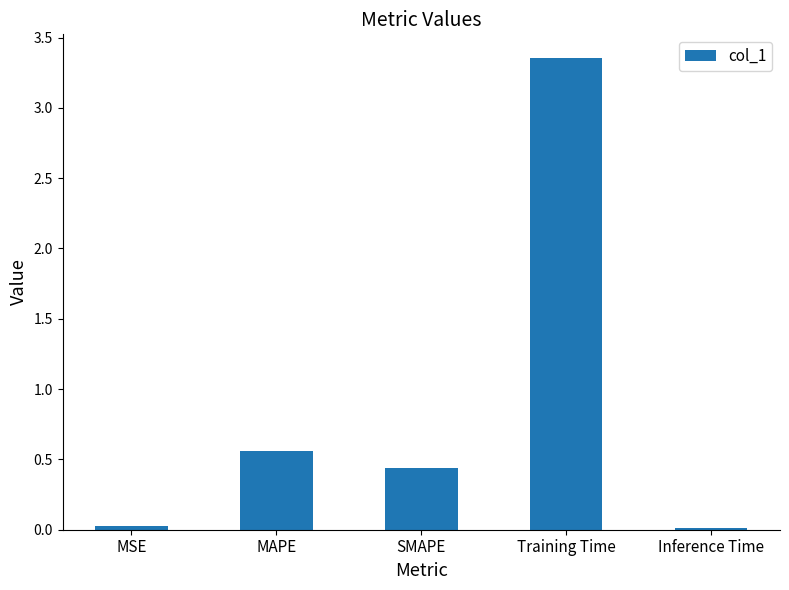

What is the label of the 4th bar from the right?

MAPE